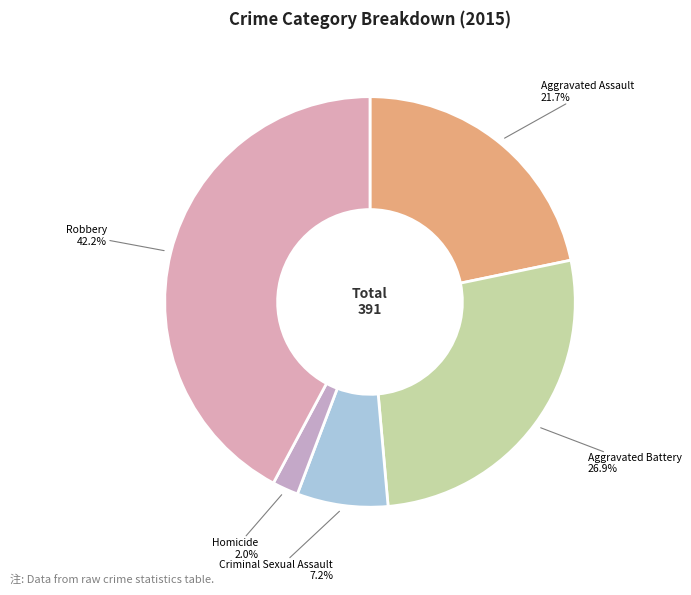

Is there any slice that represents more than half of the pie?

No